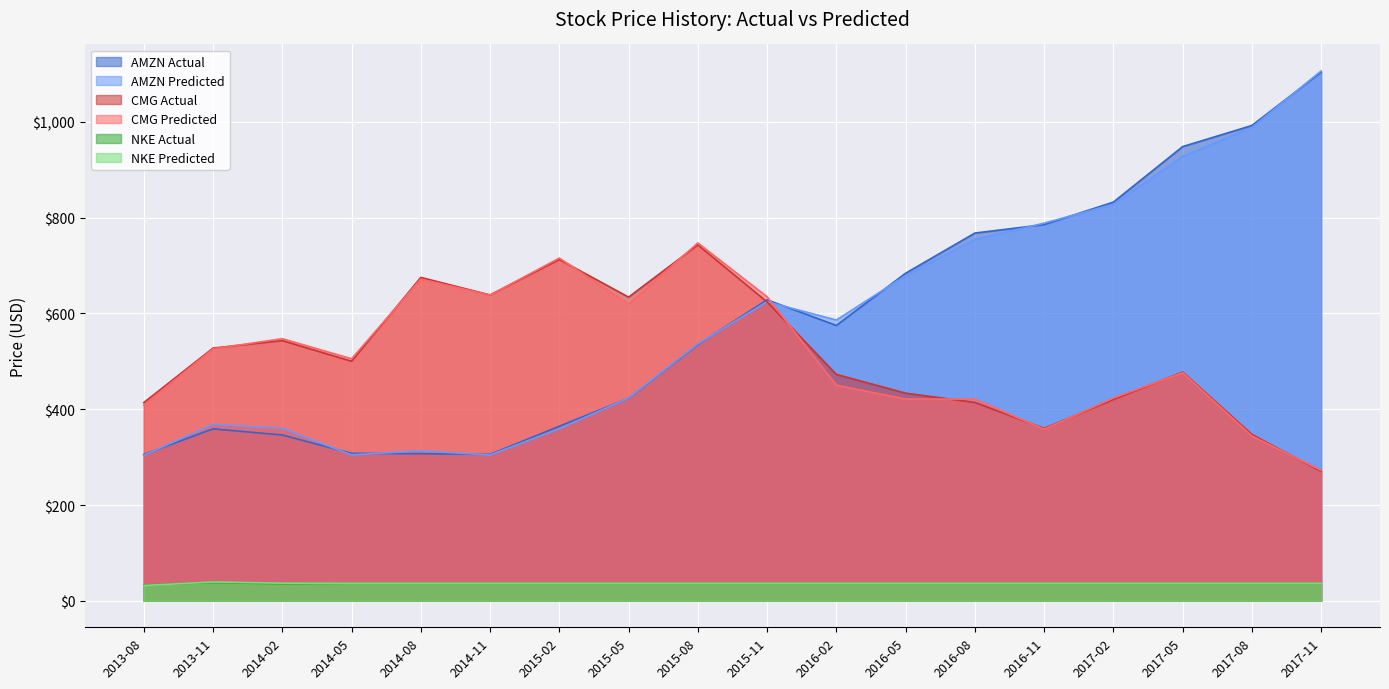

How many distinct data groups are displayed?

6